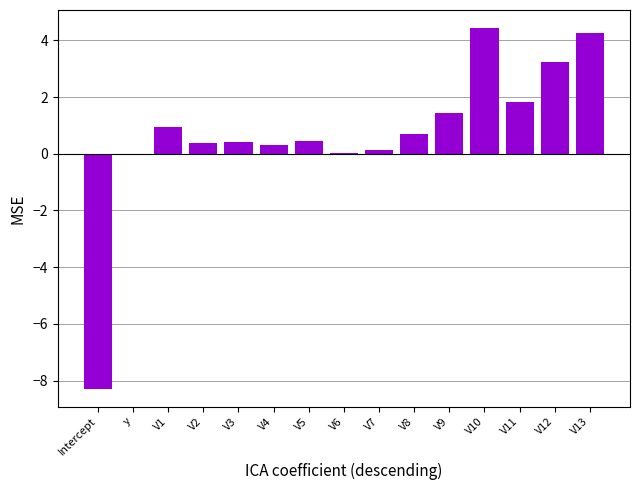

What is the sum of all values?

10.2